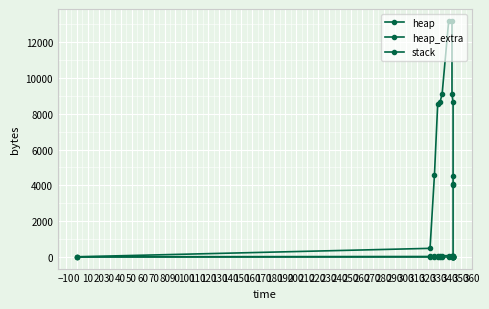

Reading left to right, what are all the values shown in this chart?

heap: 0	472	4568	8568	8631	9103	13199	13199	9103	8631	4535	4063	4000	0
heap_extra: 0	16	24	32	41	57	65	65	57	41	33	17	8	0
stack: 0	0	0	0	0	0	0	0	0	0	0	0	0	0